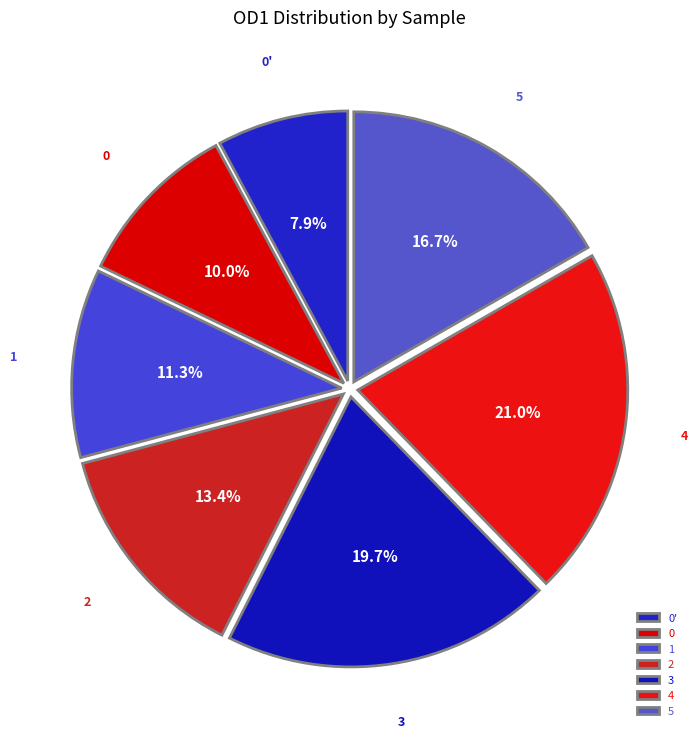

The 5 slice represents 17% of the pie. True or false?

True